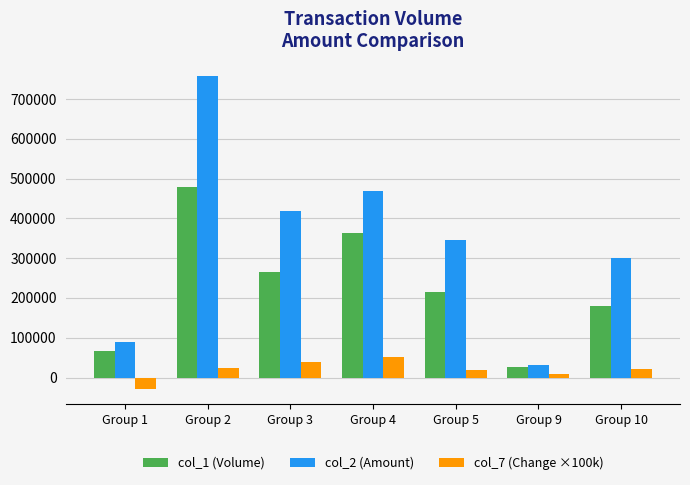

Is it true that col_2 (Amount) equals 468250.0 at Group 4?

True